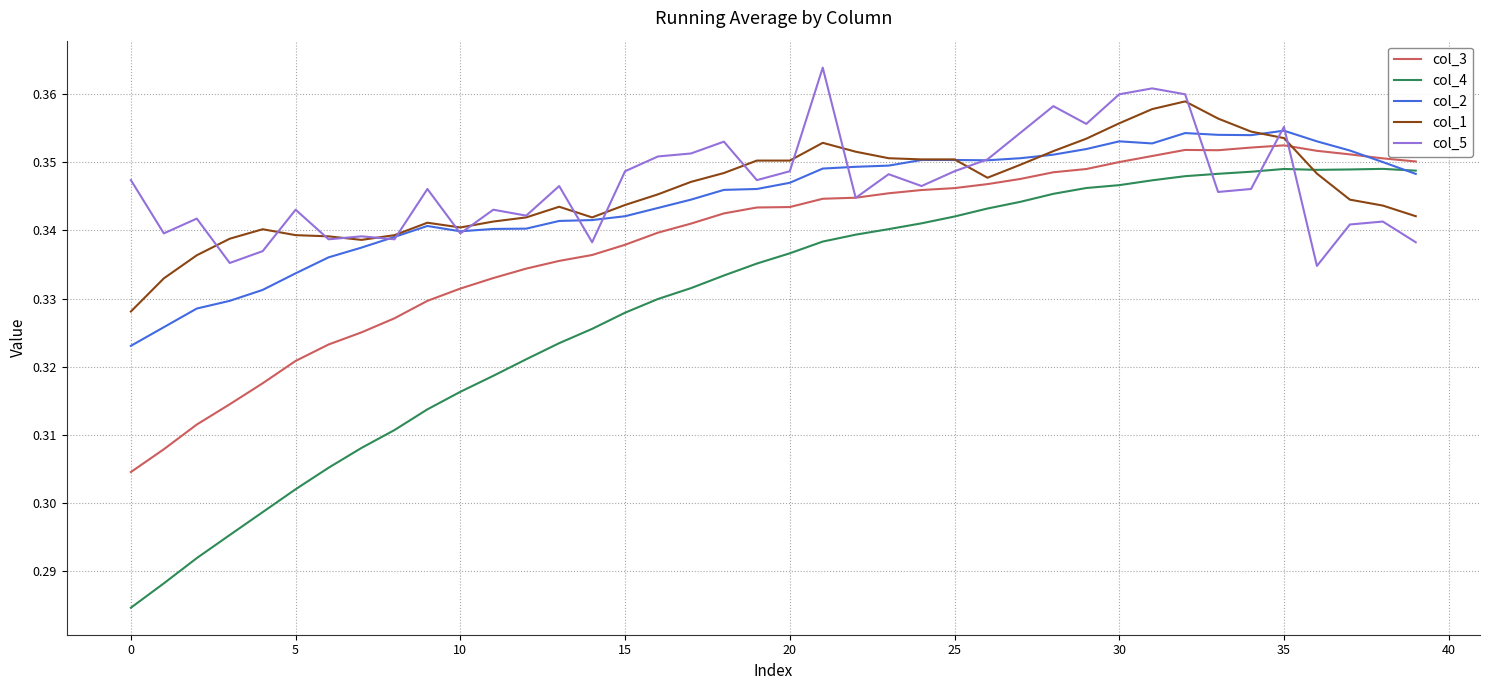

Which series has the widest spread of values?

col_4